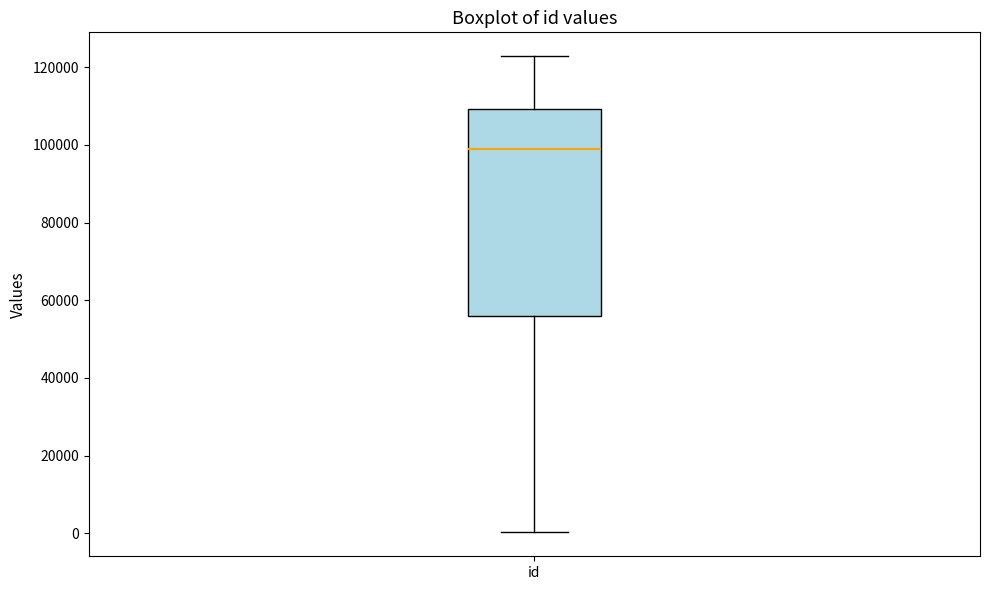

Where is the upper edge of the box for id on the y-axis? The values are not printed on the chart, so give them approximately, as read against the axis.

110000